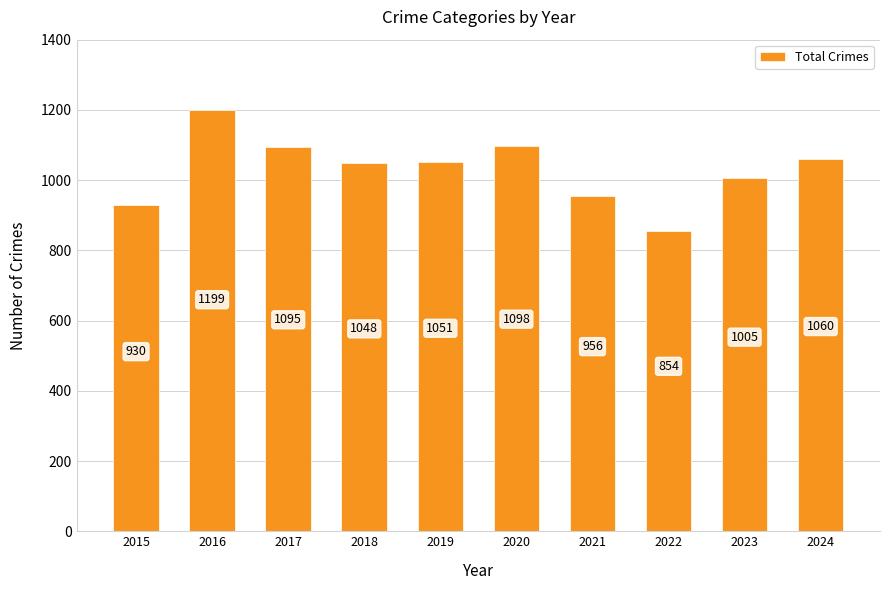

Reading left to right, what are all the values shown in this chart?

930	1199	1095	1048	1051	1098	956	854	1005	1060